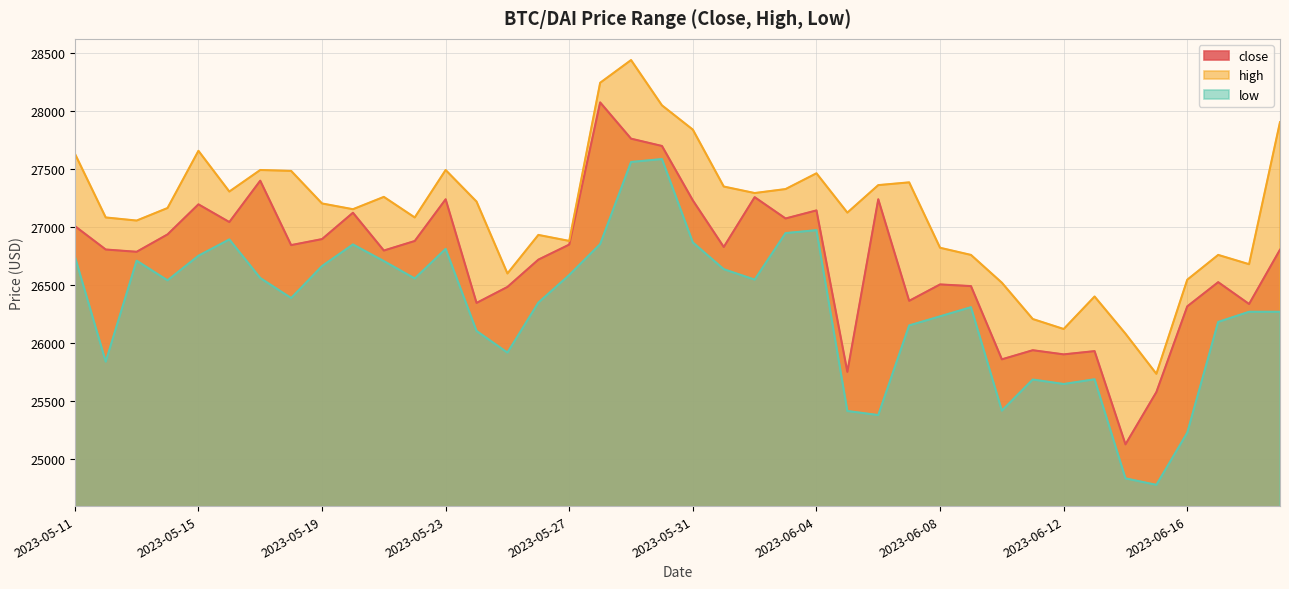

What is the average value of the high series?

27125.2